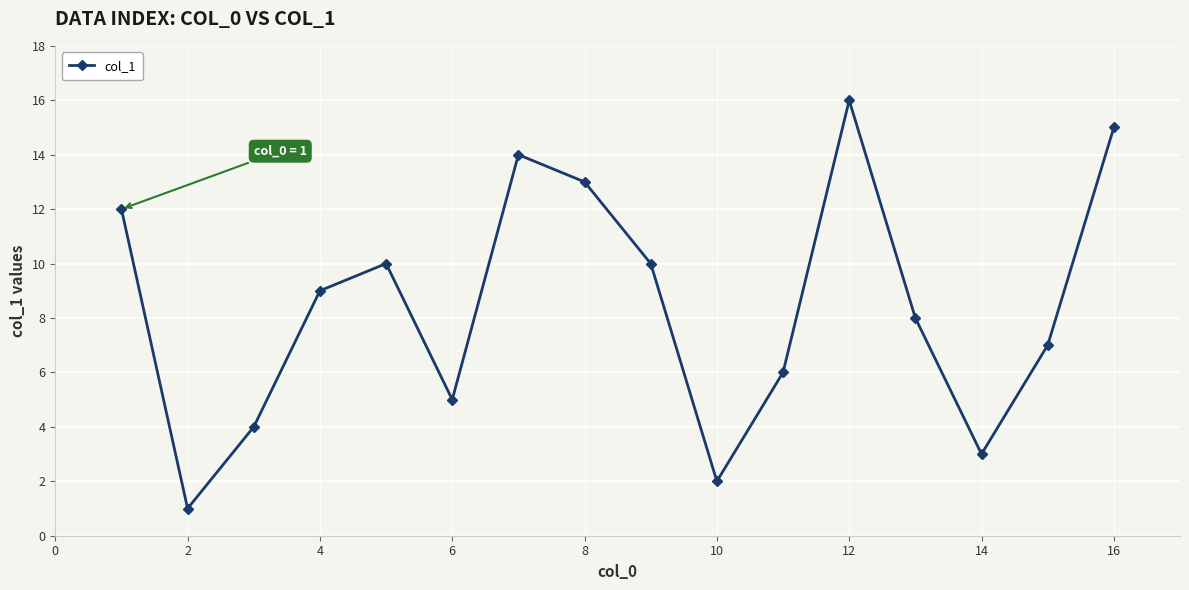

What is the average value?

8